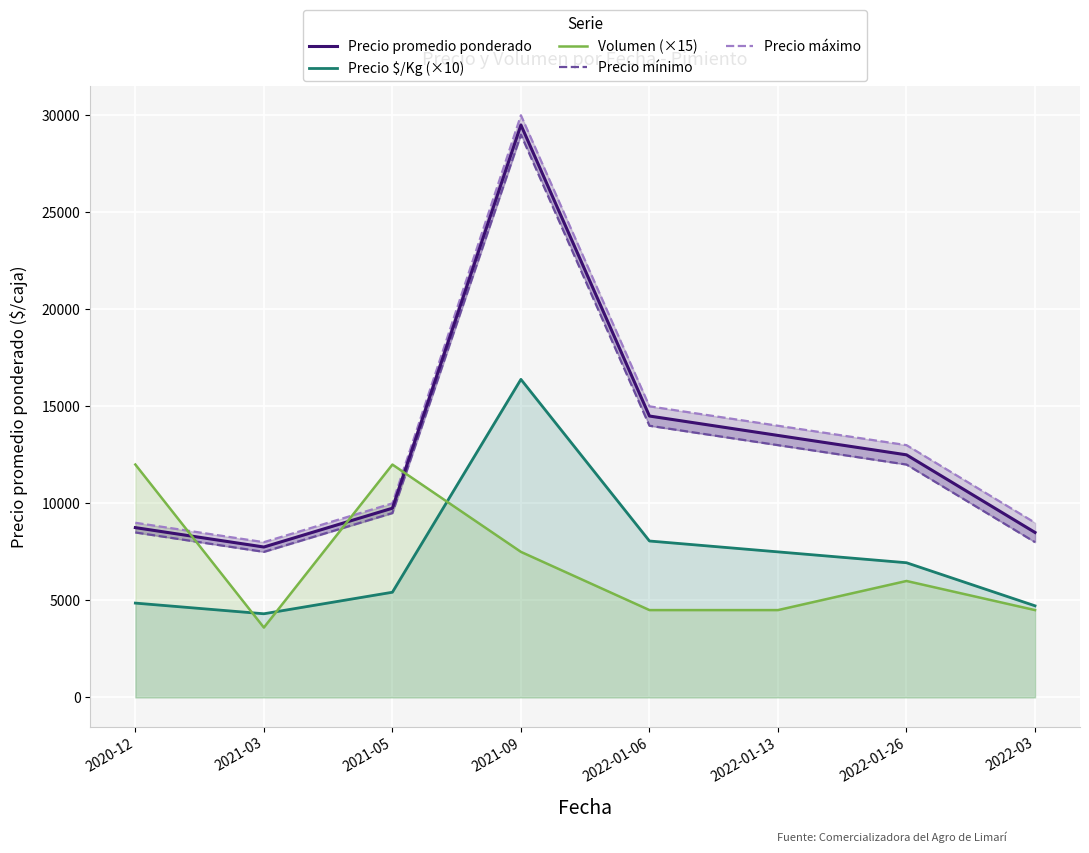

What is the label of the 6th point from the right?

2021-05